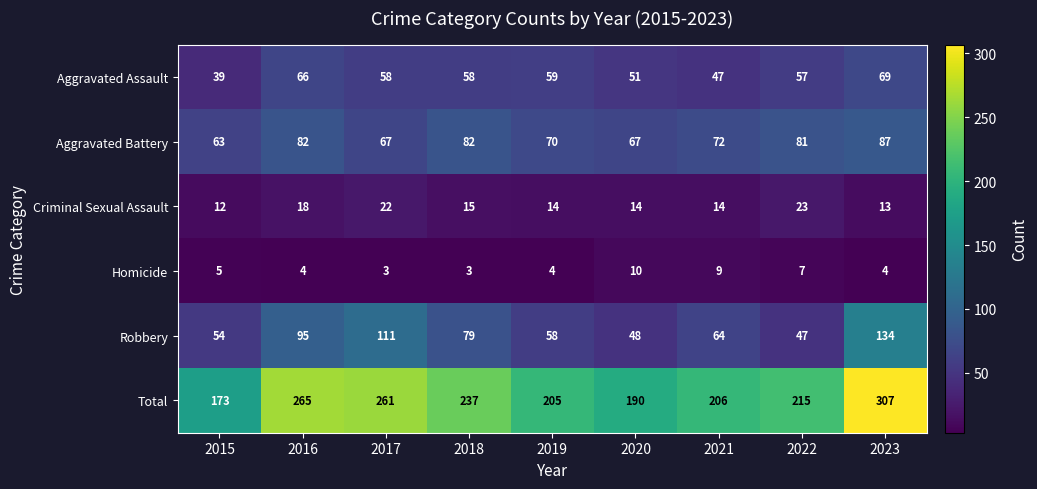

What is the difference between the Total values at 2022 and 2017?

46